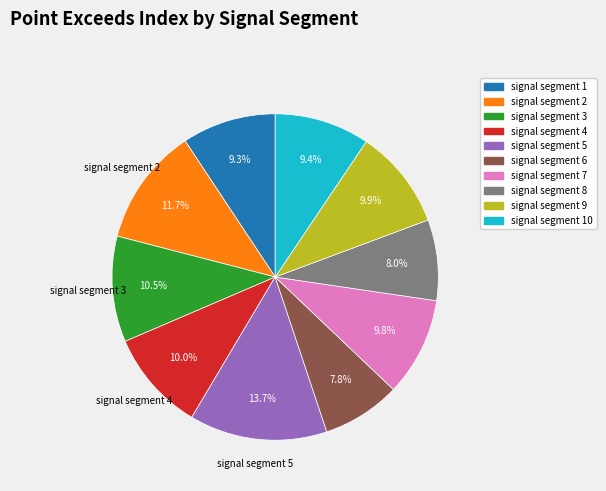

Between signal segment 6 and signal segment 9, which is larger?

signal segment 9